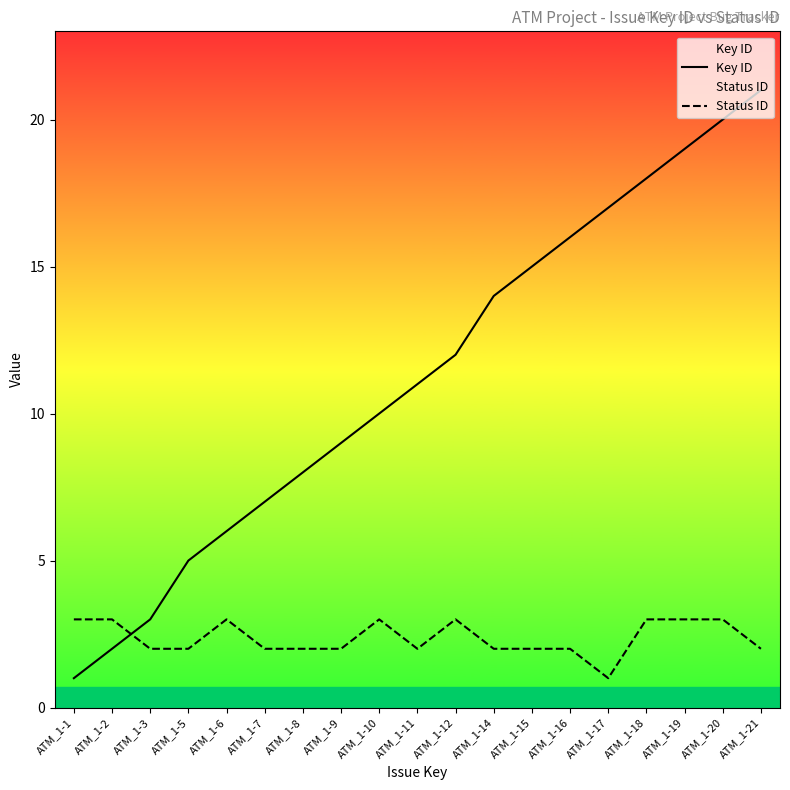

Is this an area chart (filled region under the line)?

No